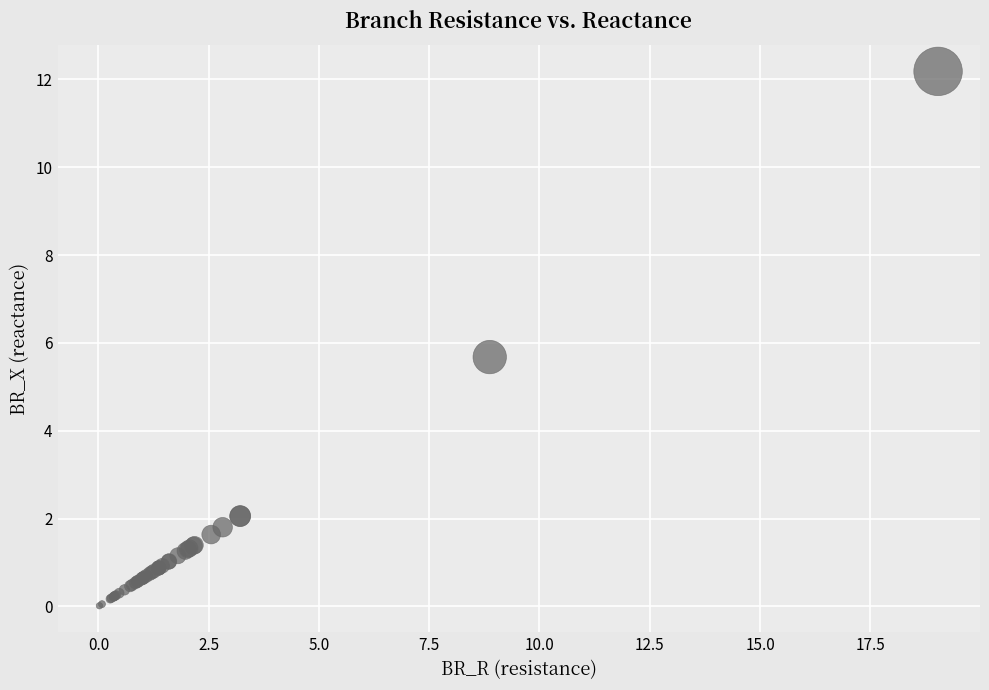

What Y value in the scatter plot is closest to 6?

5.7